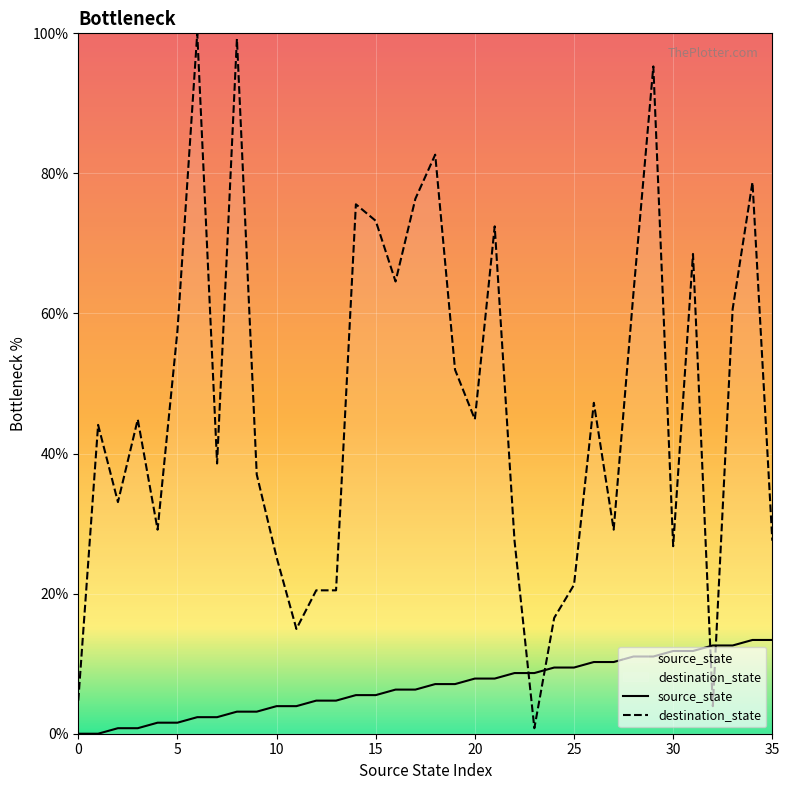

At which label is destination_state closest to 50?

19